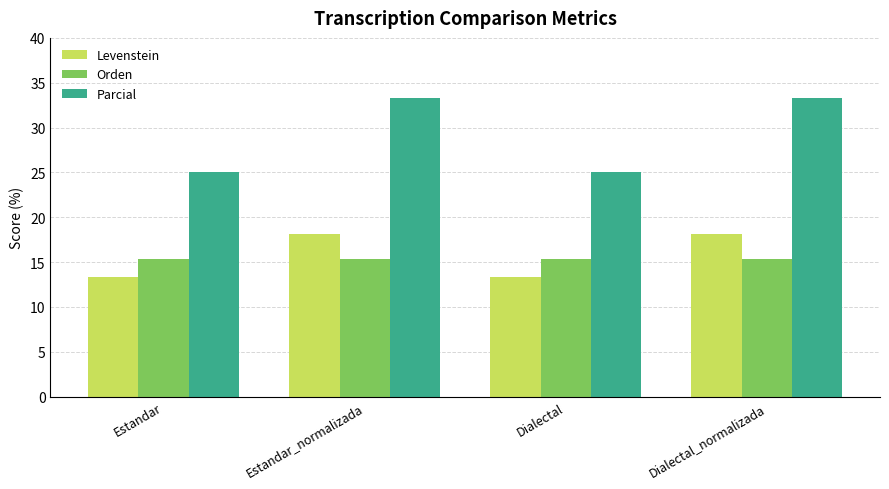

Is it true that Levenstein equals 18.2 at Estandar_normalizada?

True